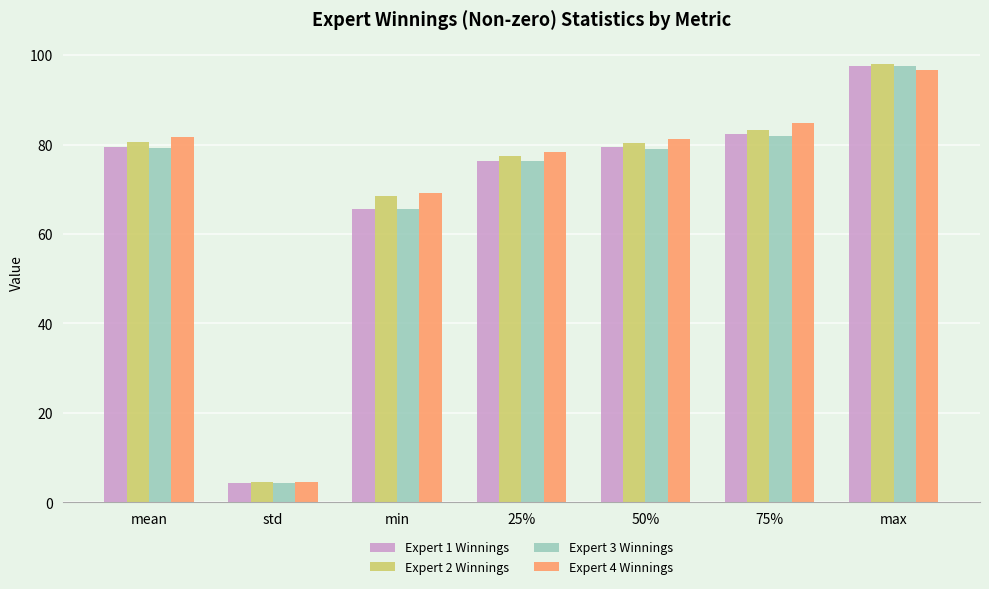

The value of Expert 1 Winnings at max is 26.0. True or false?

False